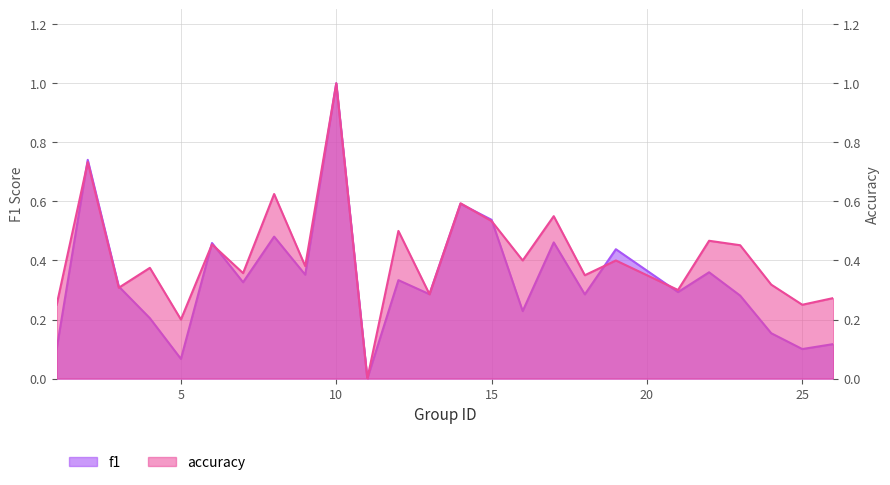

Which series has the largest total across all categories?

accuracy